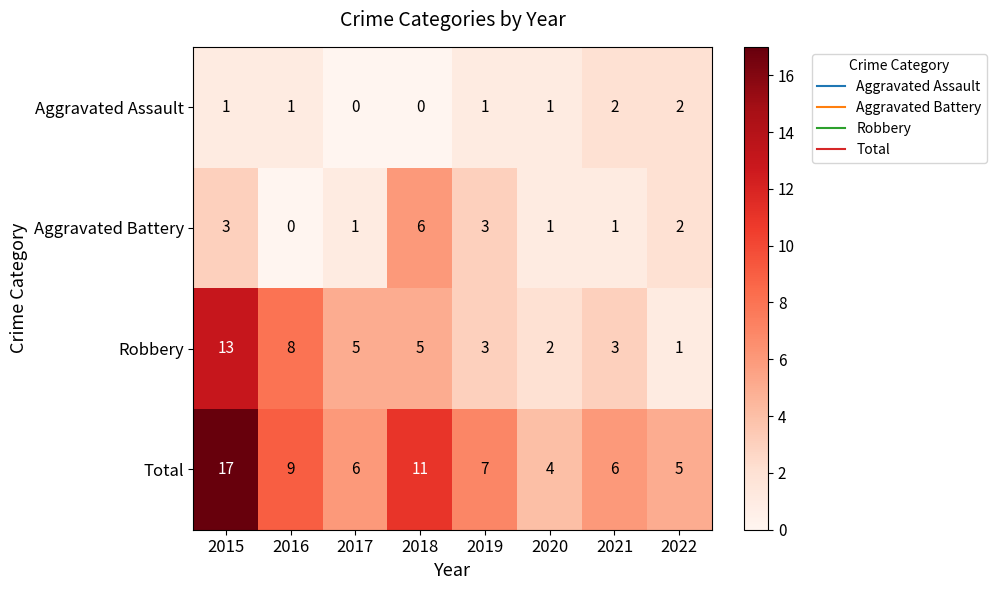

True or false: Robbery has a value of 5 at 2017.

True